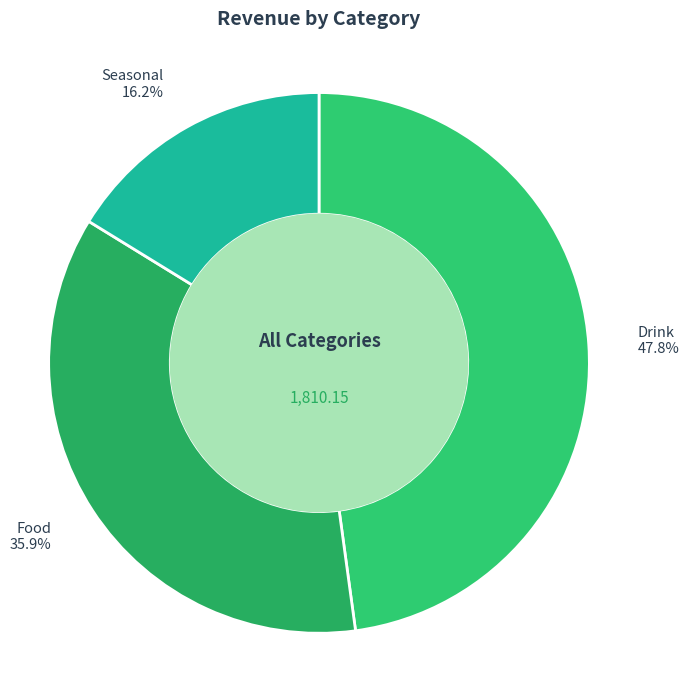

What percentage is the Drink slice, to the nearest percent?

48%